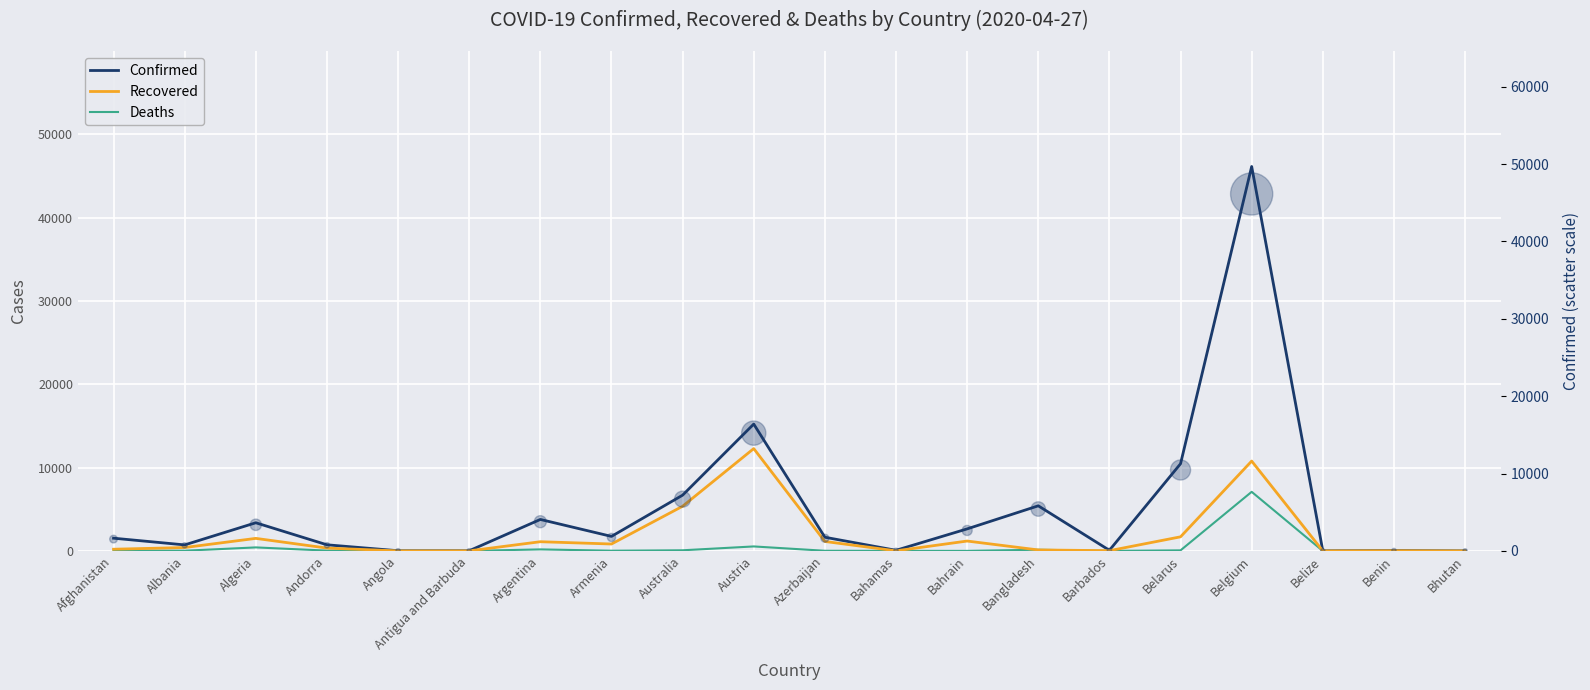

What is the total value across all series at Algeria?

5315